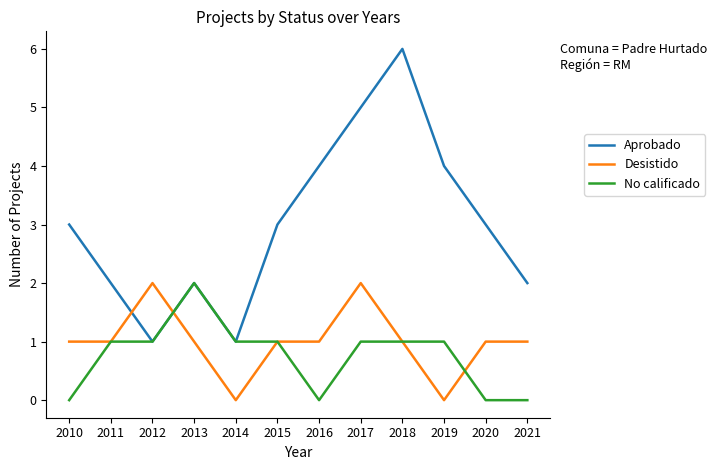

What is the maximum value for No calificado?

2